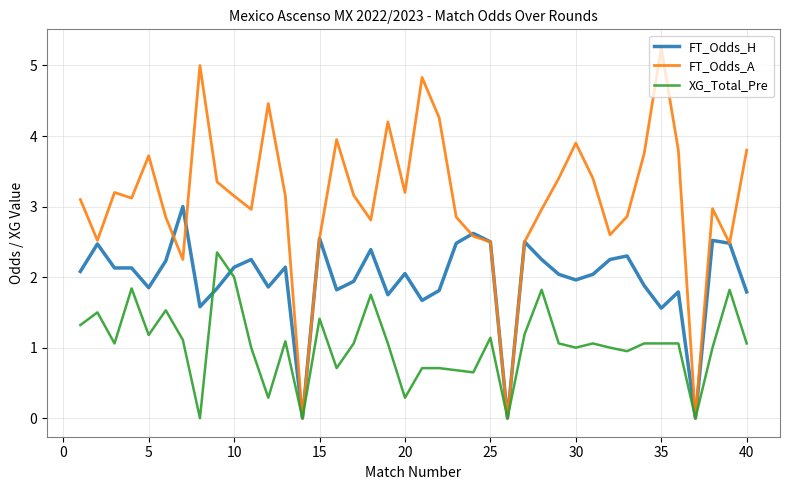

Which series has the largest total across all categories?

FT_Odds_A